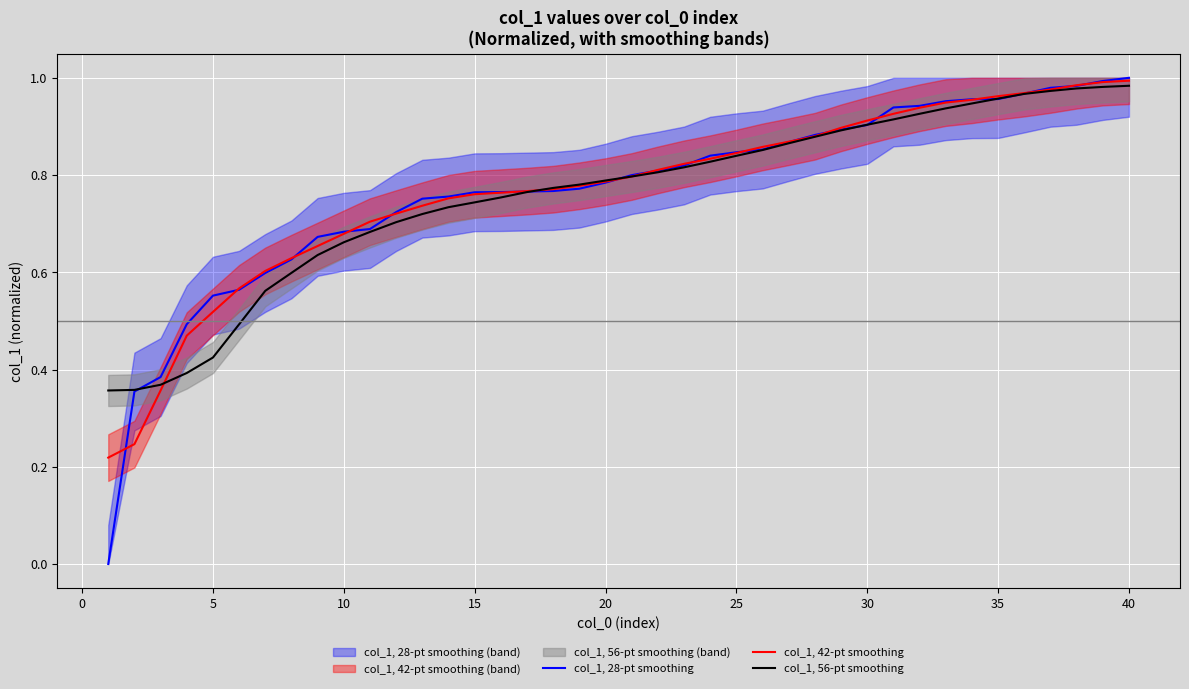

The value of col_1, 28-pt smoothing at 10 is 0.3. True or false?

False